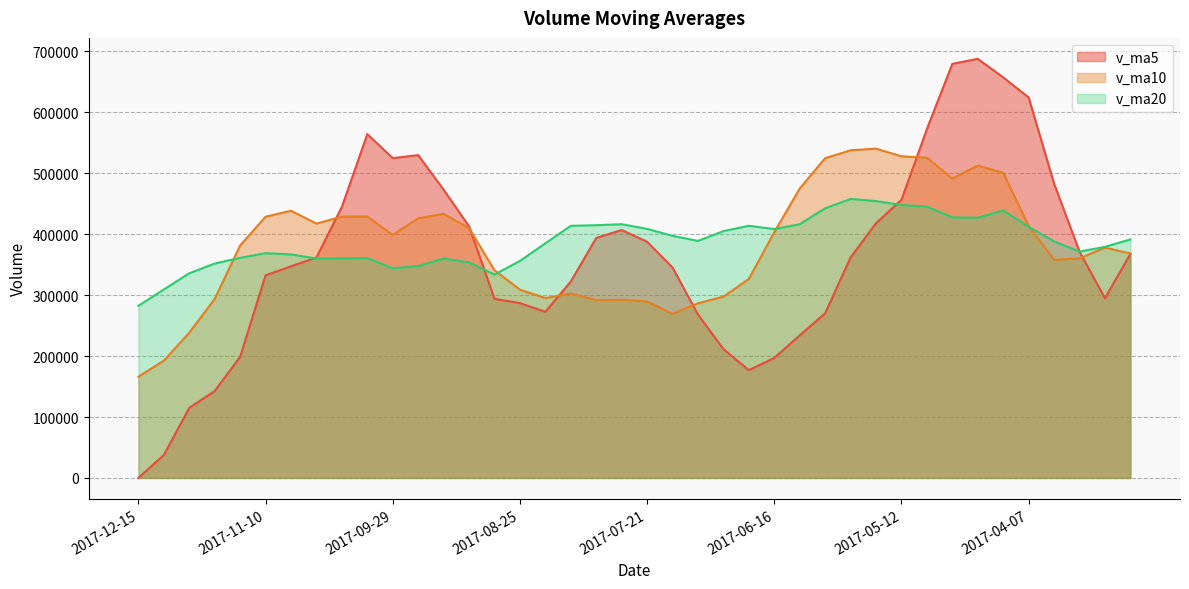

What is the lowest value of the v_ma10 series?

166233.4